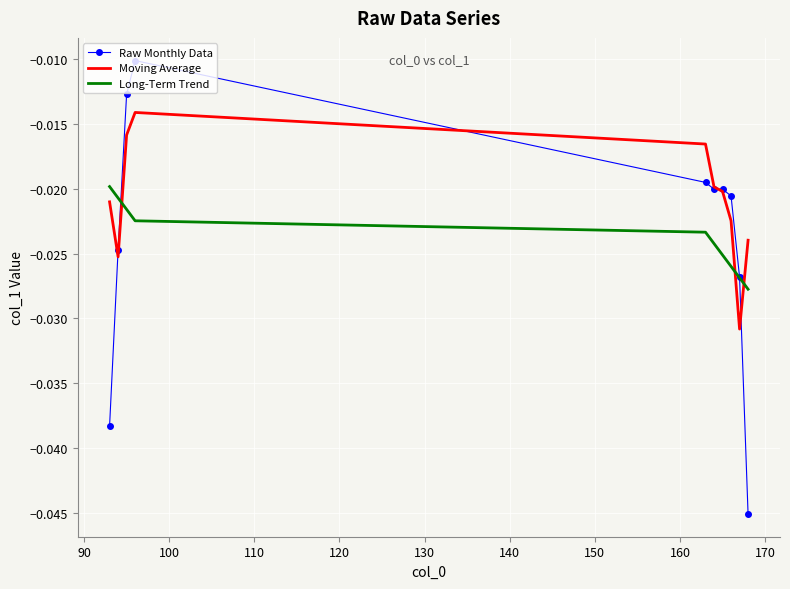

Which series ends up on top after the final intersection of Long-Term Trend and Moving Average?

Moving Average